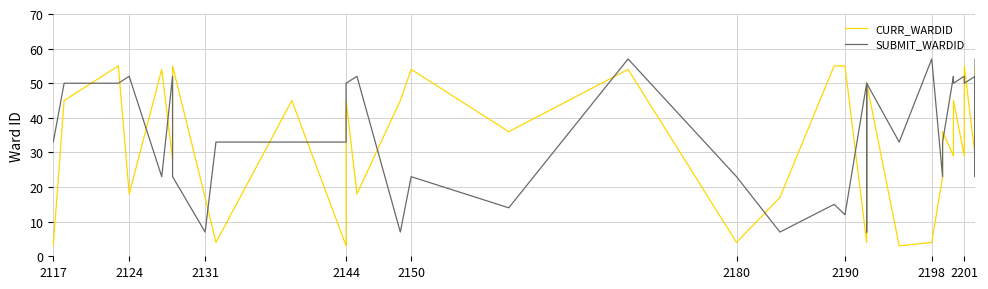

What are all the series names shown in the legend?

CURR_WARDID, SUBMIT_WARDID